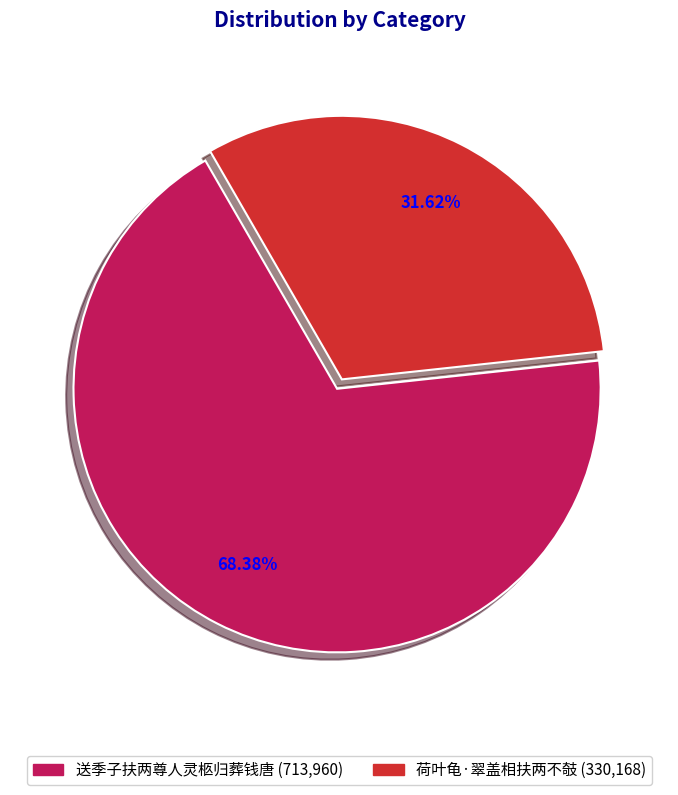

Between 送季子扶两尊人灵柩归葬钱唐 (713,960) and 荷叶龟·翠盖相扶两不攲 (330,168), which is larger?

送季子扶两尊人灵柩归葬钱唐 (713,960)